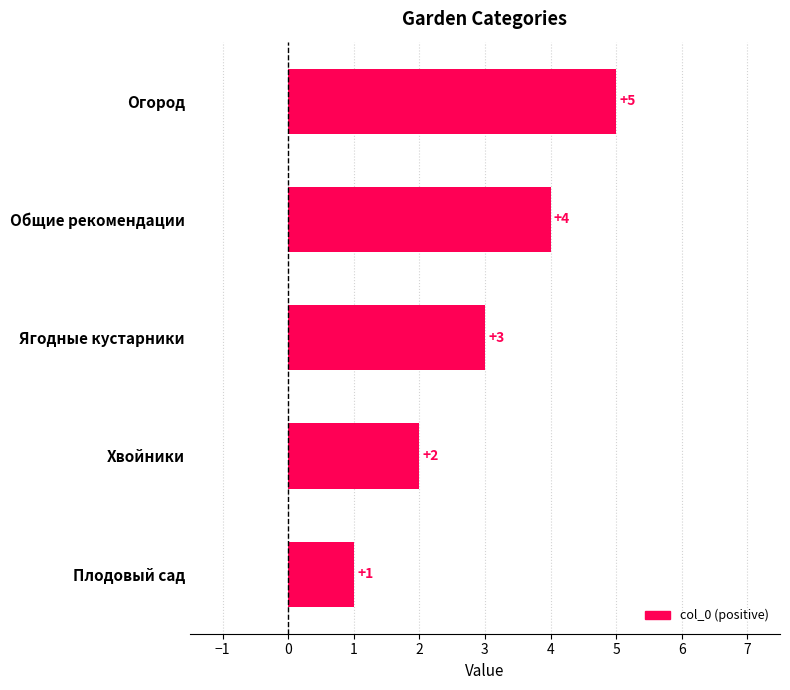

Which label corresponds to the smallest value in the chart?

Плодовый сад